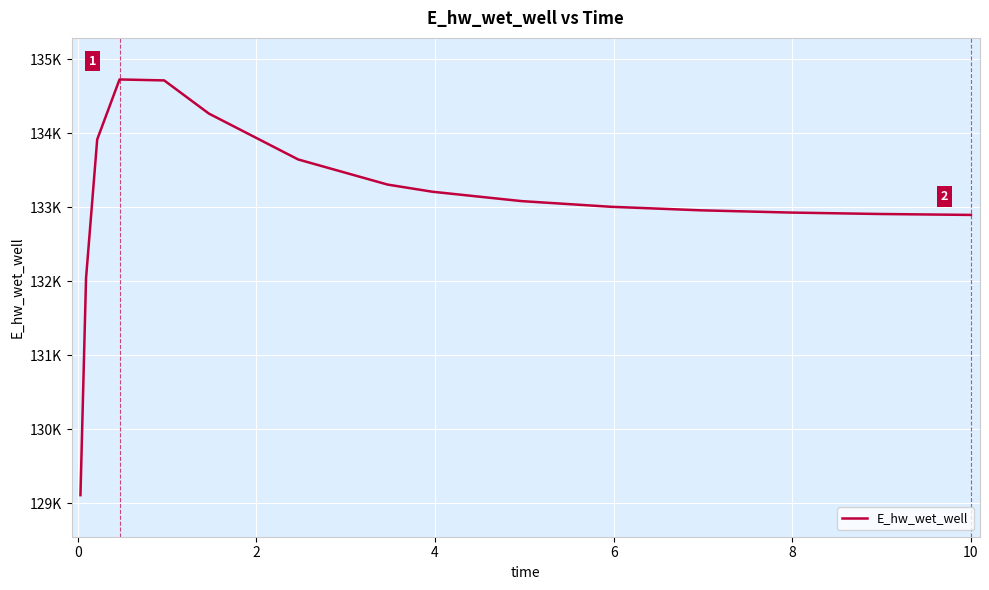

Does the chart display data point markers on the line(s)?

No